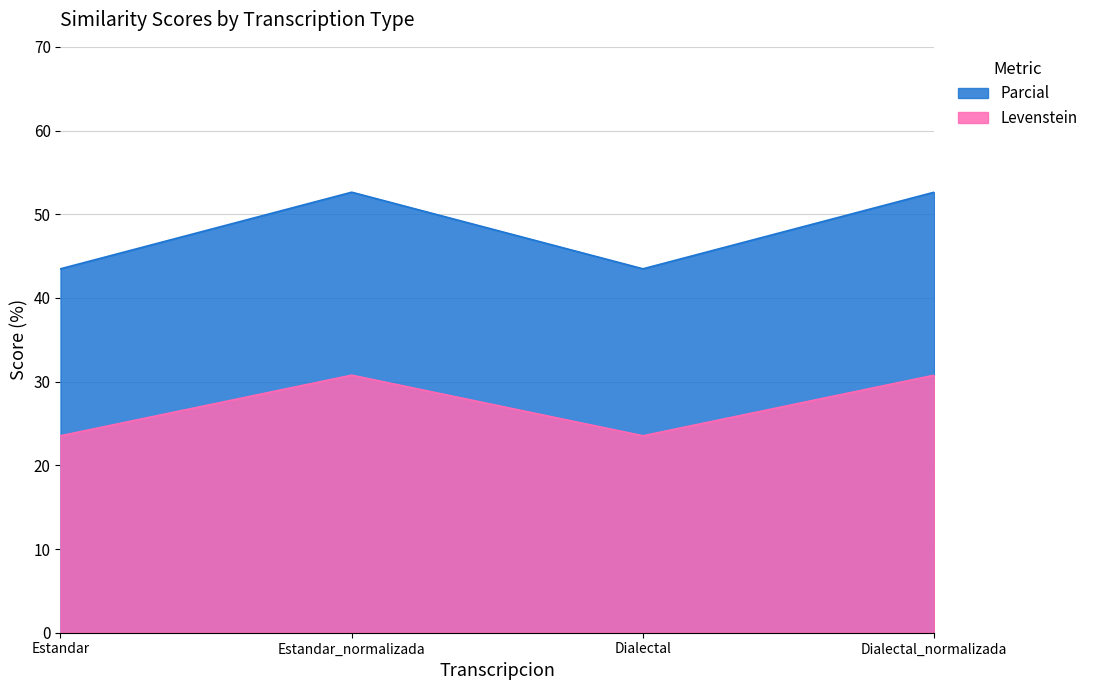

The value of Parcial at Estandar is 72.8. True or false?

False